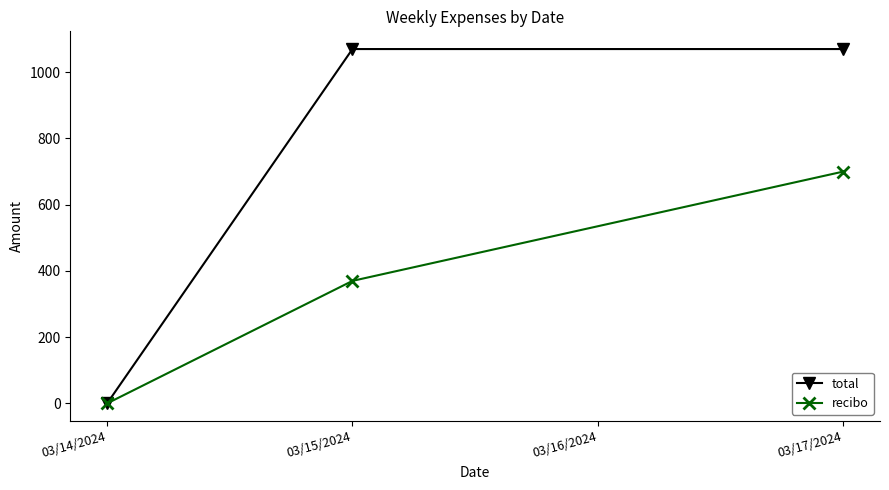

What is the difference between the highest and lowest values at 03/15/2024?

700